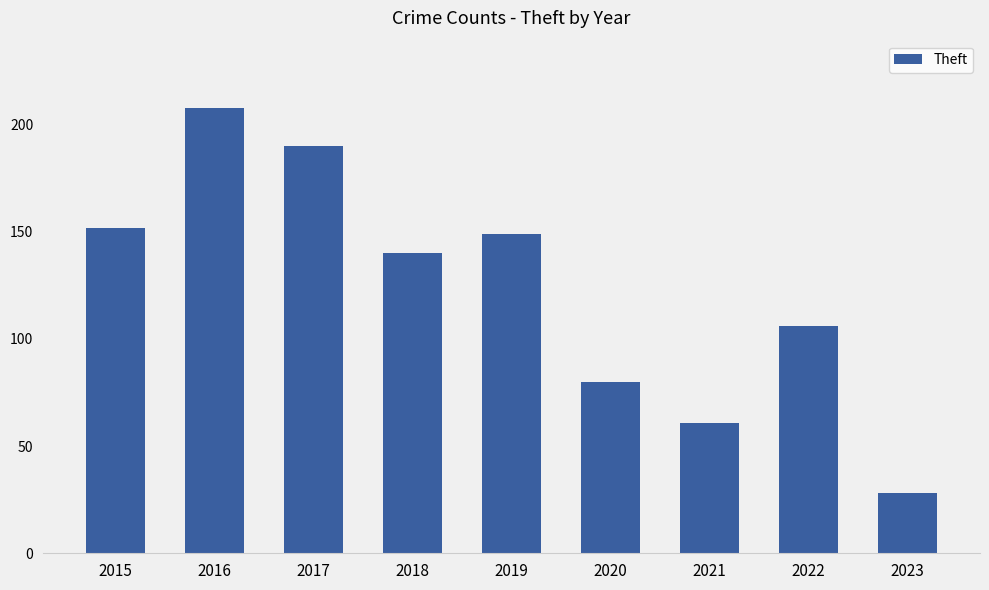

What is the value of the 7th bar from the left?

61